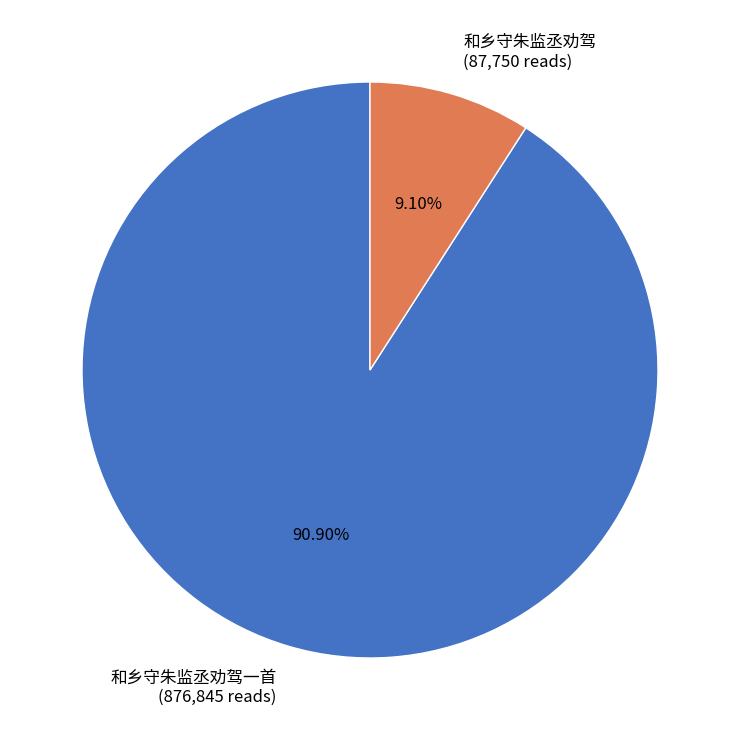

Which has a higher value, 和乡守朱监丞劝驾 (87,750 reads) or 和乡守朱监丞劝驾一首 (876,845 reads)?

和乡守朱监丞劝驾一首 (876,845 reads)